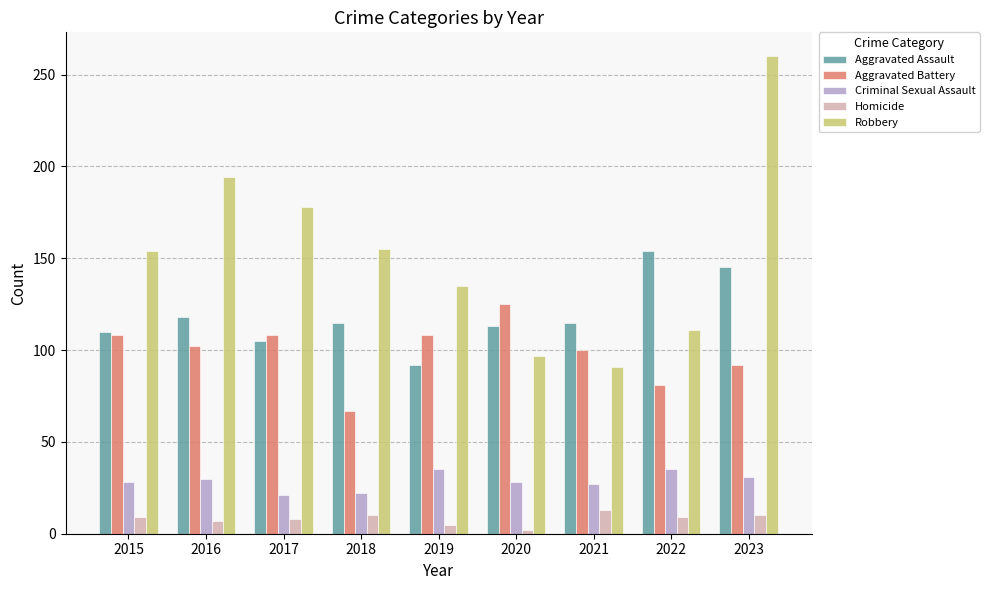

At how many categories does at least one series exceed 110?

9